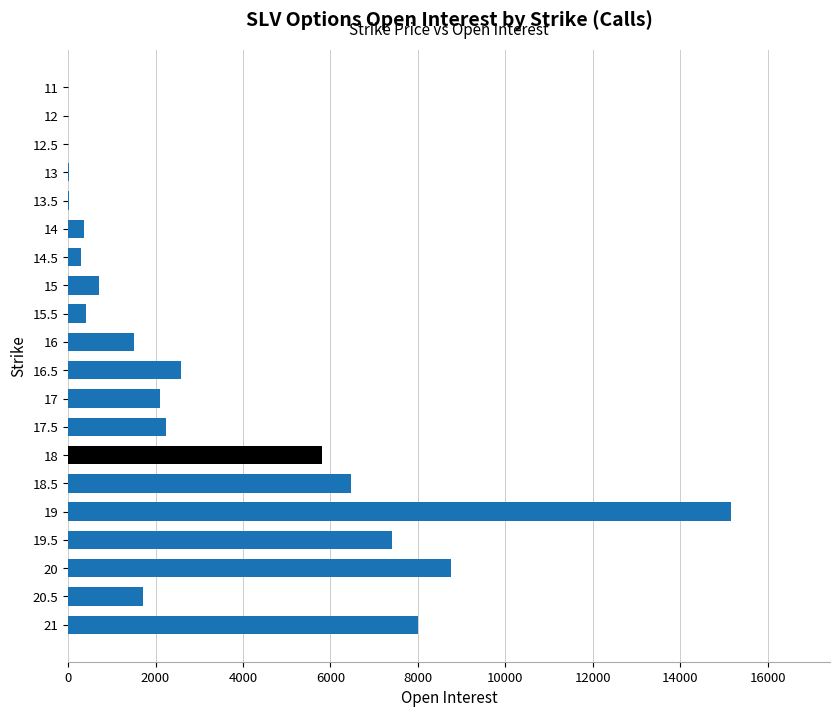

Which category has the highest value across all series?

19